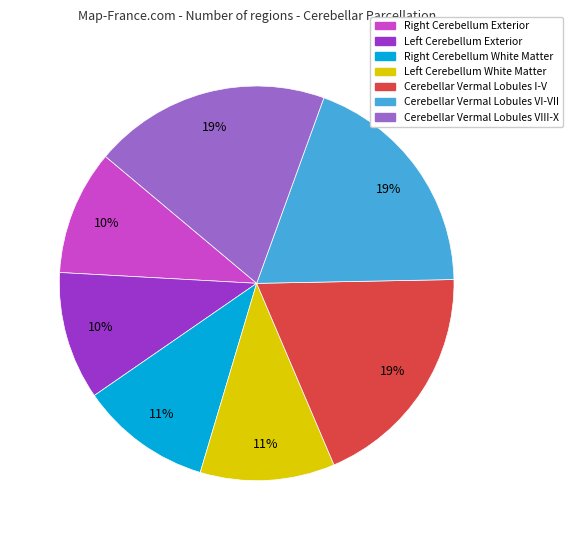

To the nearest percent, what is the difference between the largest and smallest slice percentages?

9%